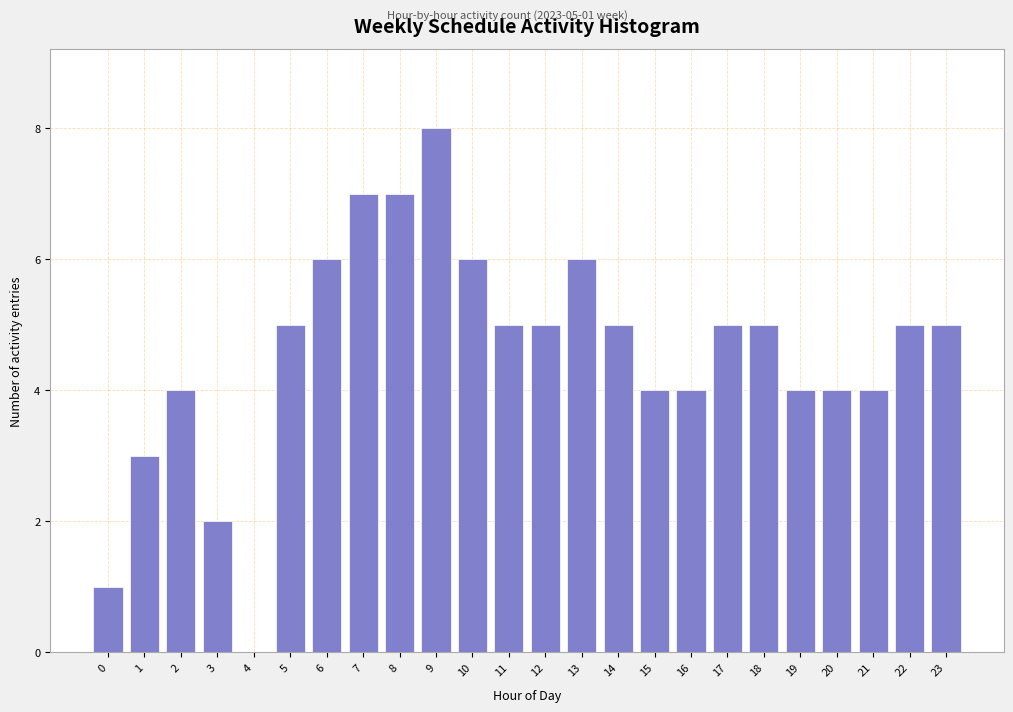

Reading left to right, transcribe all the data shown in this chart.

0=1	1=3	2=4	3=2	4=0	5=5	6=6	7=7	8=7	9=8	10=6	11=5	12=5	13=6	14=5	15=4	16=4	17=5	18=5	19=4	20=4	21=4	22=5	23=5